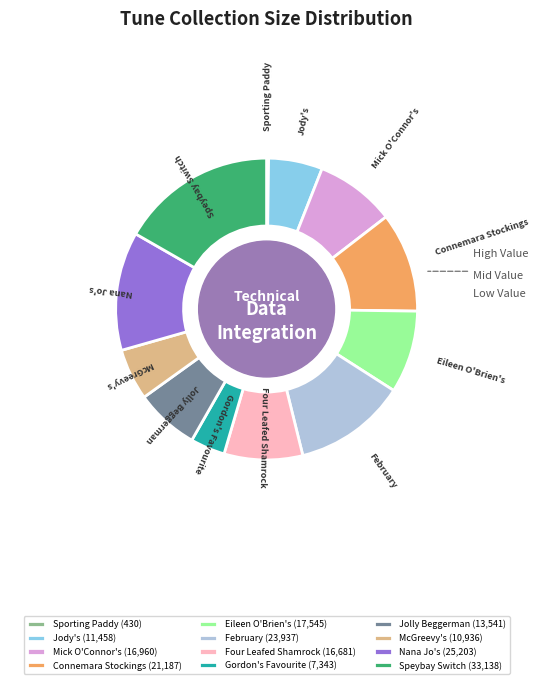

Does February represent more than half of the total?

No